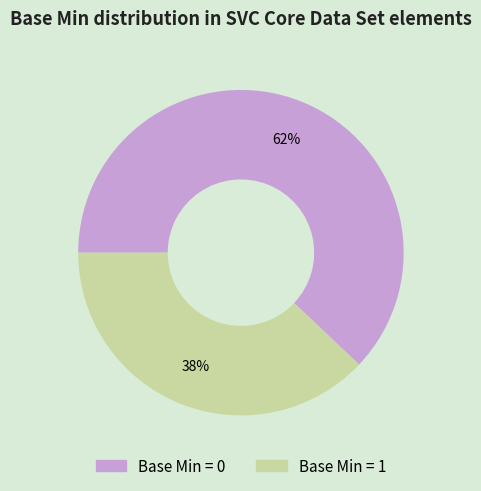

To the nearest percent, what percentage of the pie is Base Min = 1?

38%